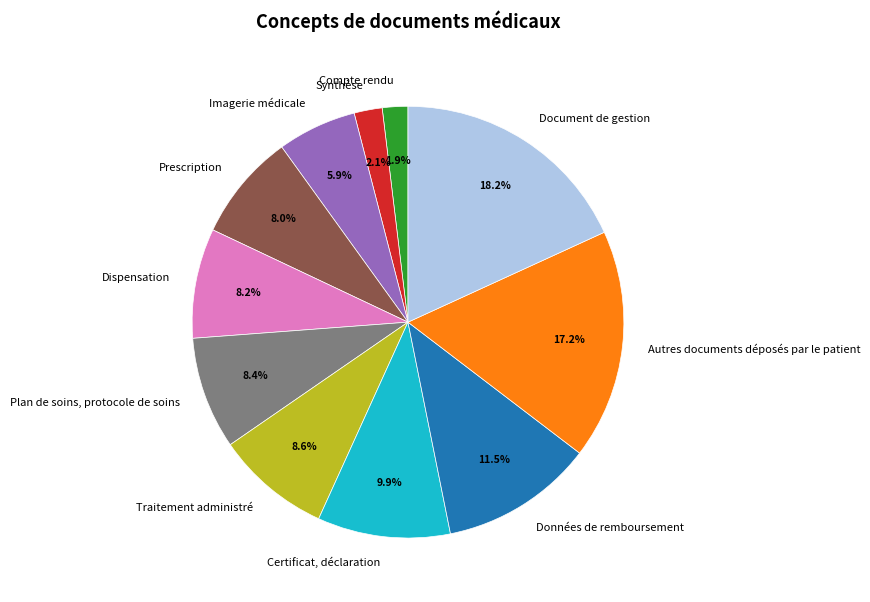

To the nearest percent, what is the combined percentage of Certificat, déclaration and Document de gestion?

28%